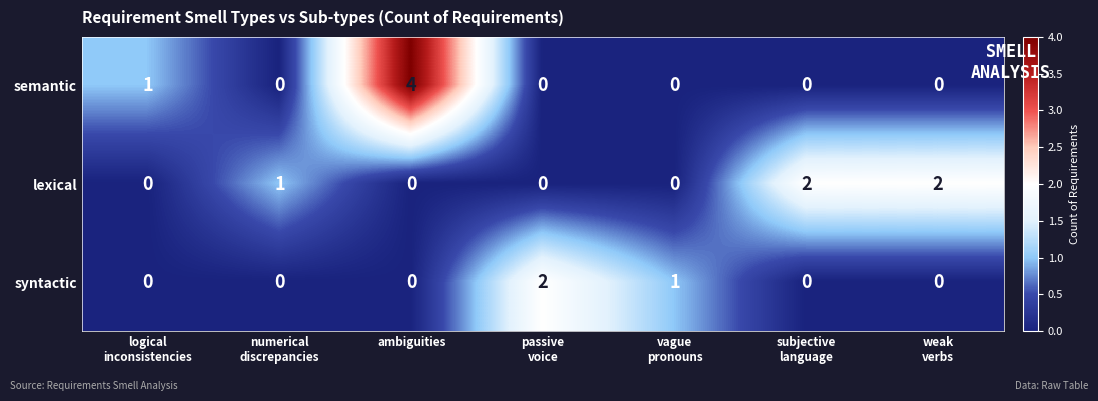

Reading right to left, transcribe all the data shown in this chart.

semantic: 0	0	0	0	4	0	1
lexical: 2	2	0	0	0	1	0
syntactic: 0	0	1	2	0	0	0